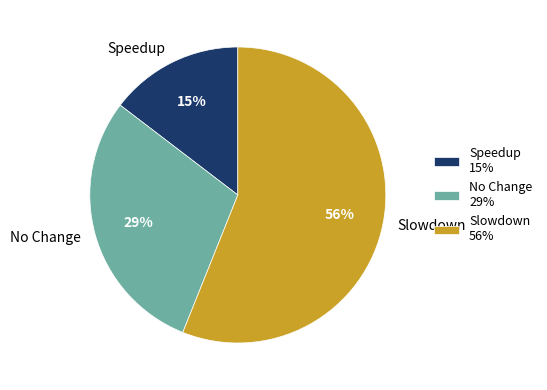

To the nearest percent, what is the average slice percentage?

33%